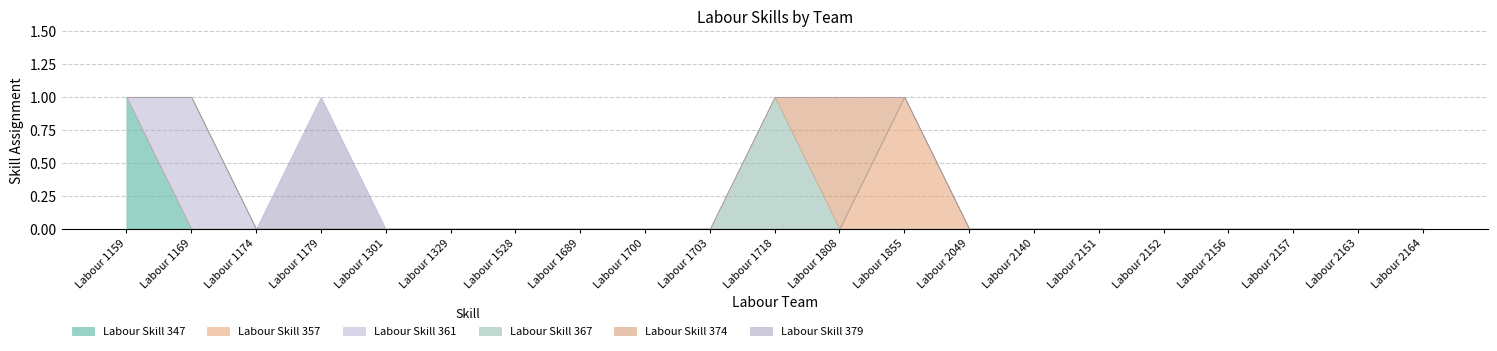

Does the chart display data point markers on the line(s)?

No